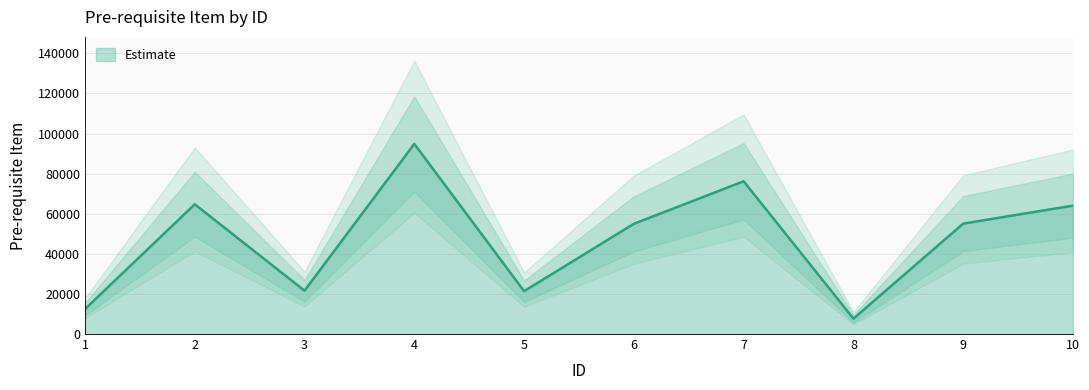

What is the sum of all values?

472916